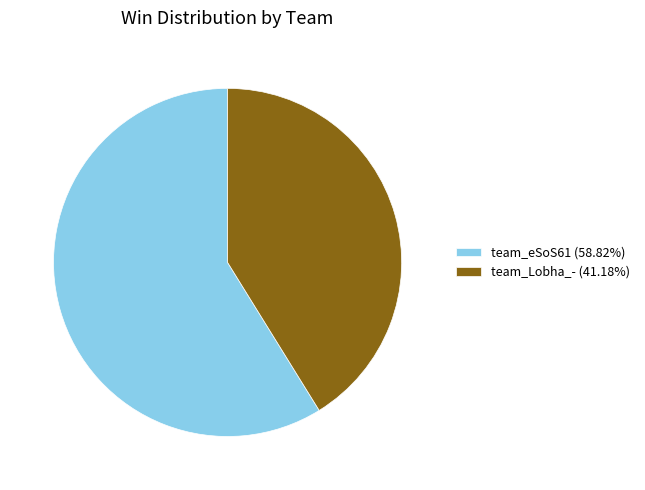

Approximately how many times larger is the value at team_eSoS61 (58.82%) compared to team_Lobha_- (41.18%)?

1.4